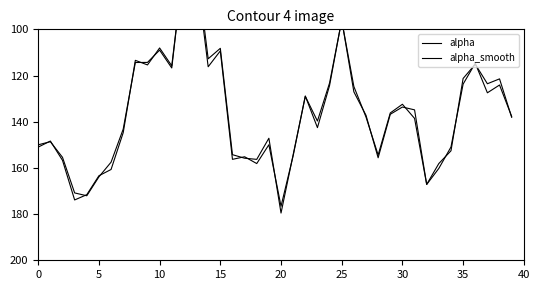

At which label is alpha closest to 123?

35